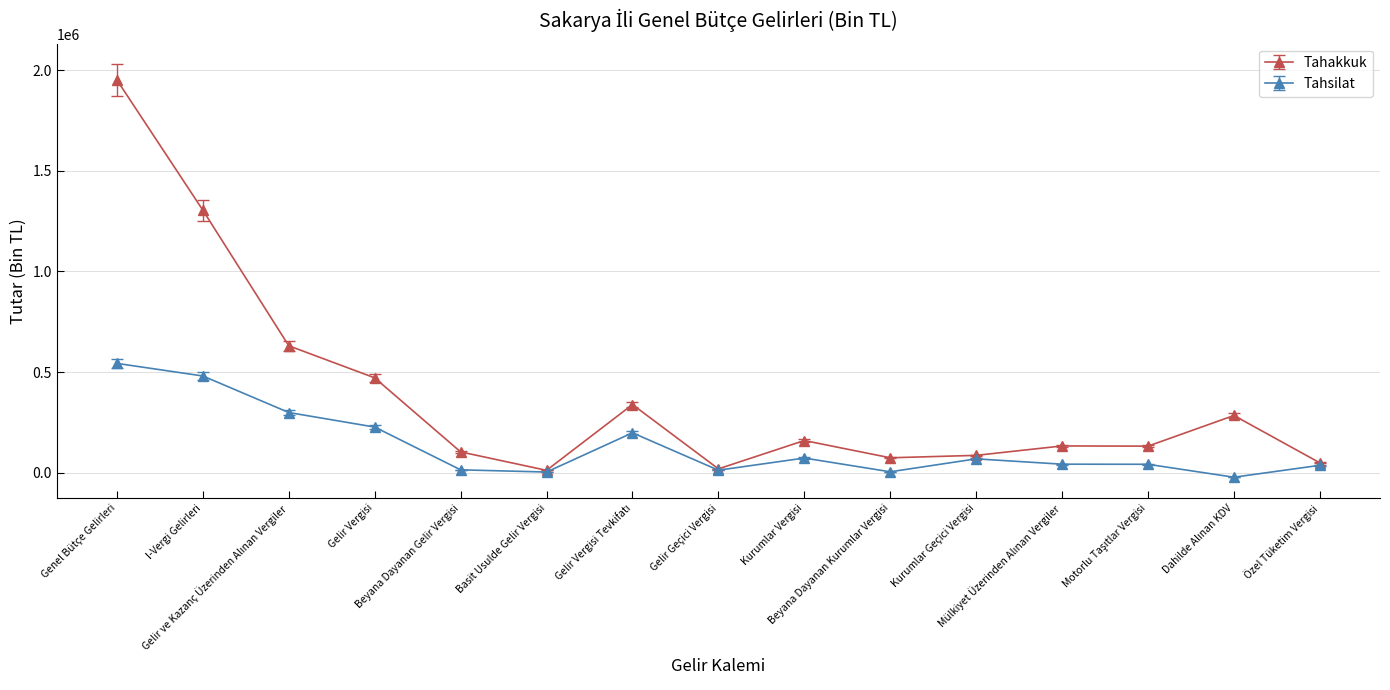

Which series has the largest total across all categories?

Tahakkuk